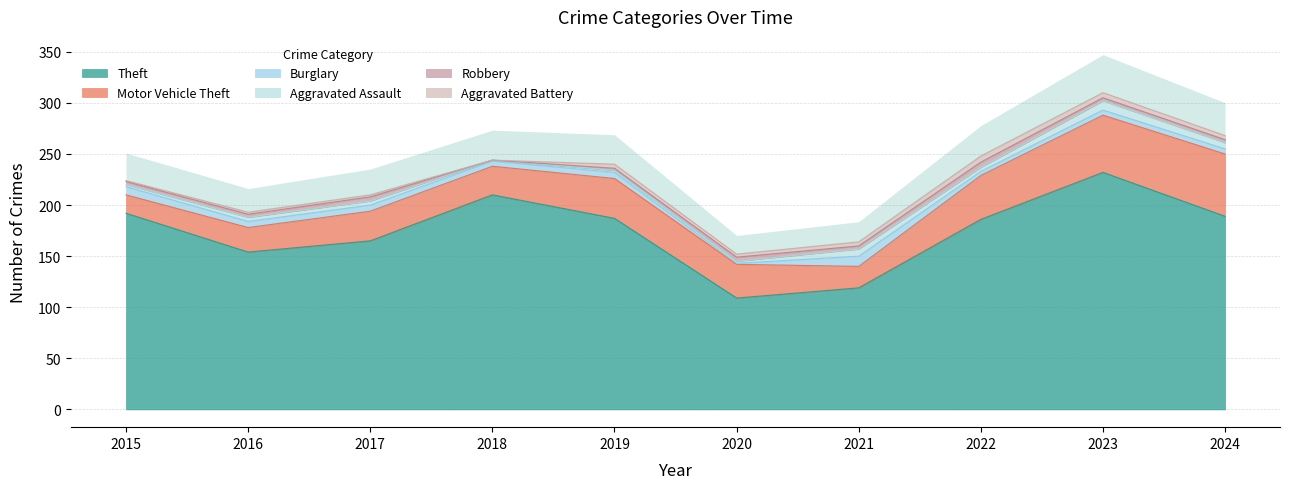

True or false: Aggravated Battery has a value of 3 at 2022.

False